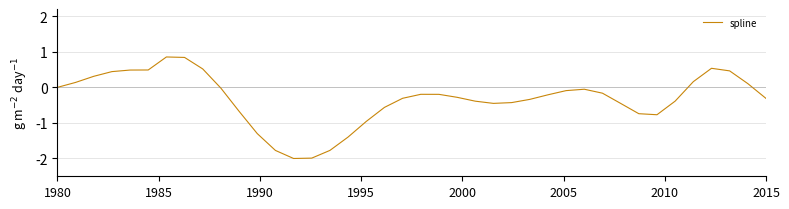

What is the minimum value shown in the chart?

-2.0